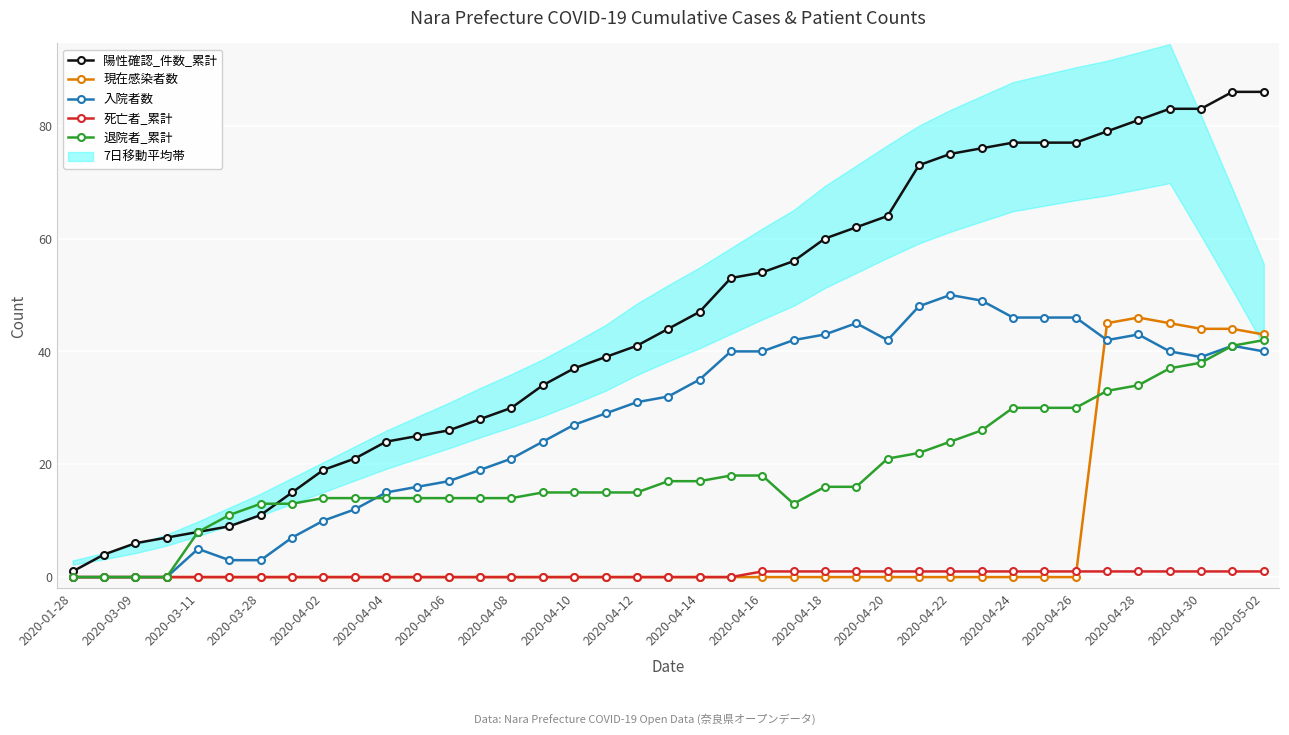

What is the highest value of the 退院者_累計 series?

42